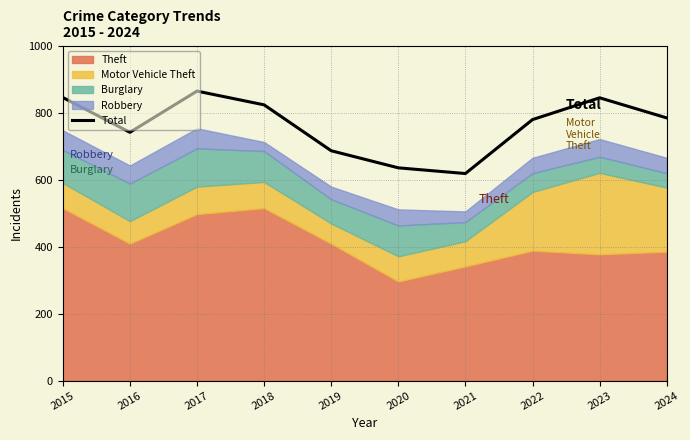

Read the value at 2016, to the nearest 5.

740